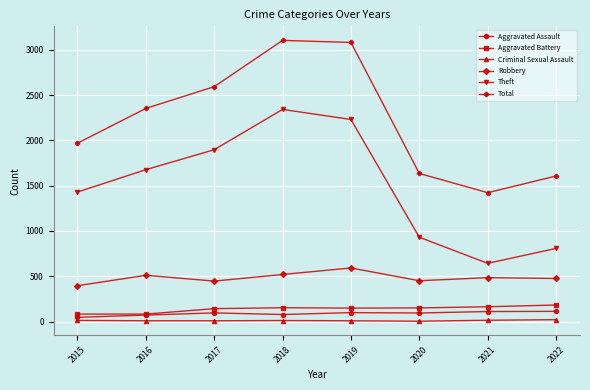

True or false: Criminal Sexual Assault and Aggravated Battery cross at least once.

False